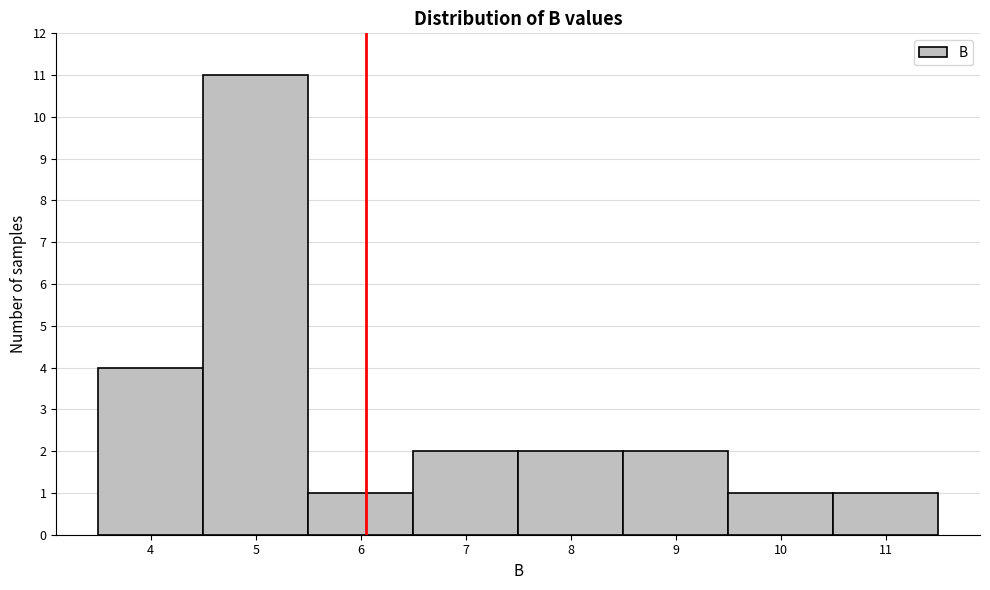

Reading left to right, transcribe all the data shown in this chart.

4	11	1	2	2	2	1	1